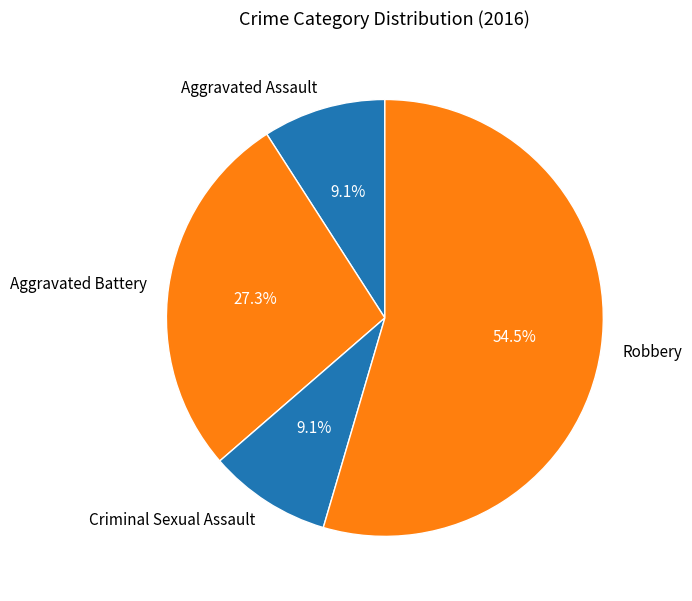

Does Criminal Sexual Assault account for over 50% of the chart?

No